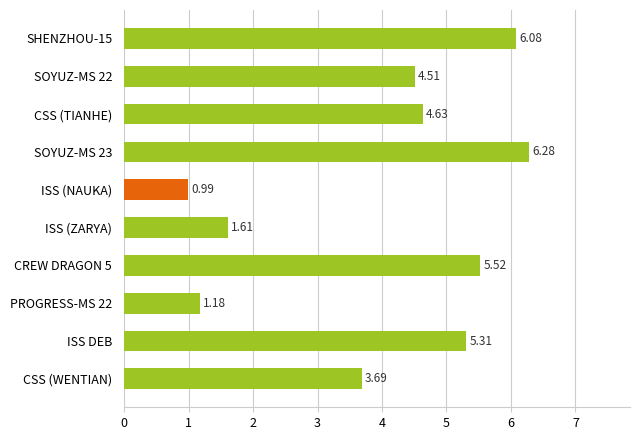

Are the bars grouped side by side (vs. stacked)?

No